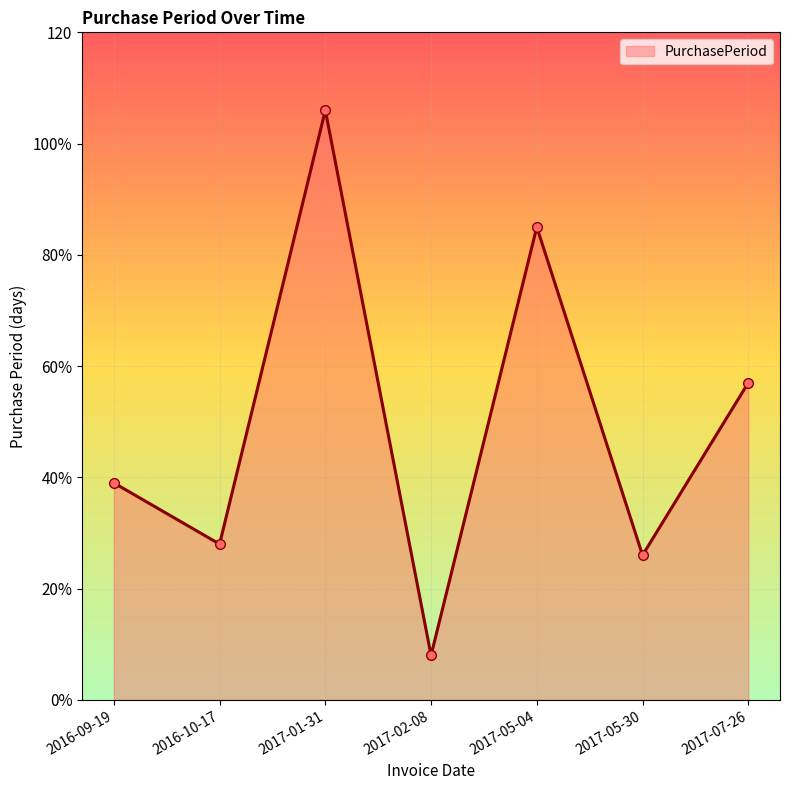

What is the sum of the values at 2017-02-08 and 2017-07-26?

65